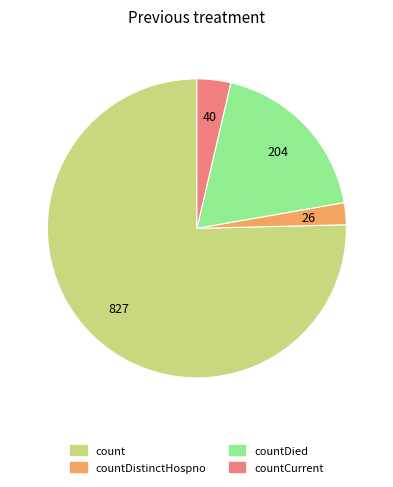

How many segments does this pie chart have?

4